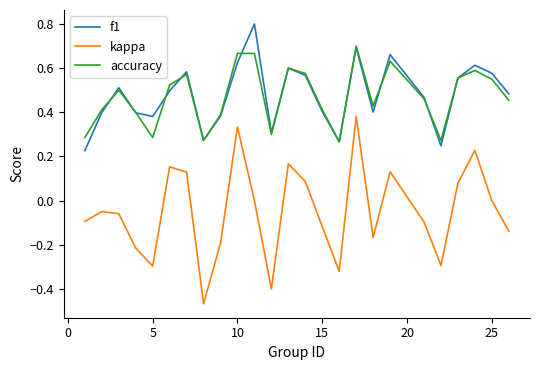

Is this an area chart (filled region under the line)?

No